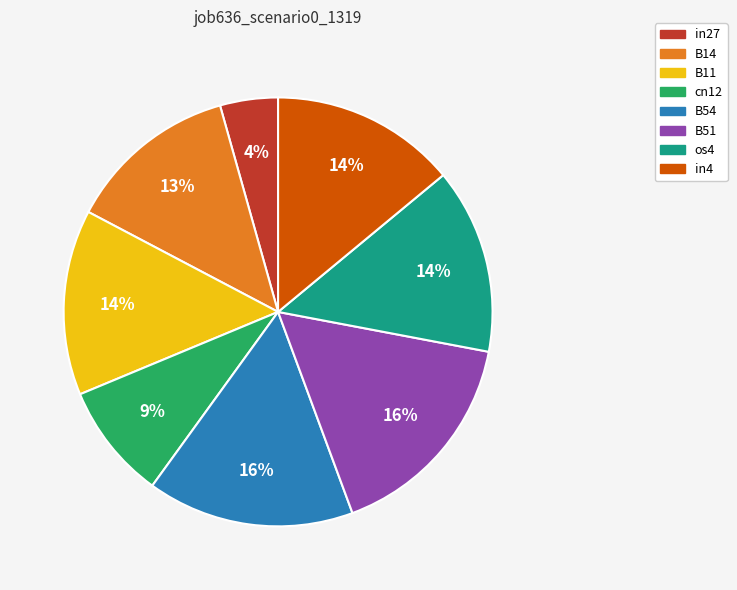

Is it true that in27 is 4% of the pie?

True